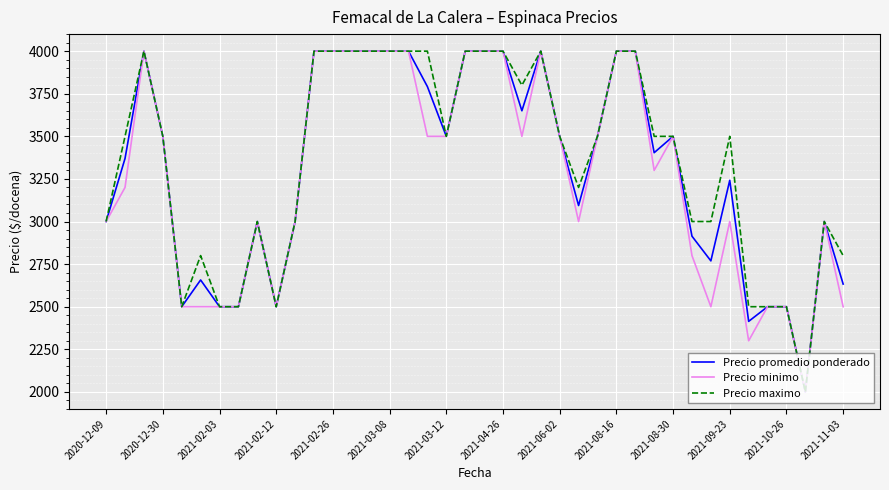

What is the maximum value shown in the chart?

4000